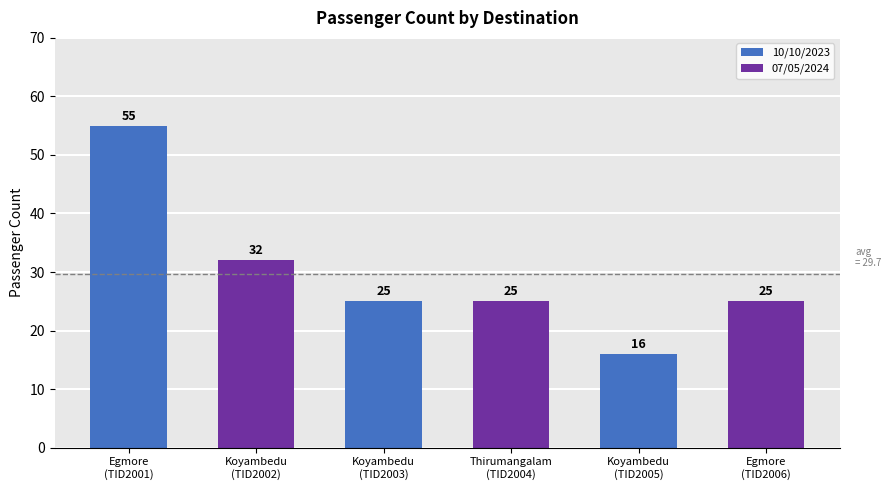

Are the bars horizontal?

No